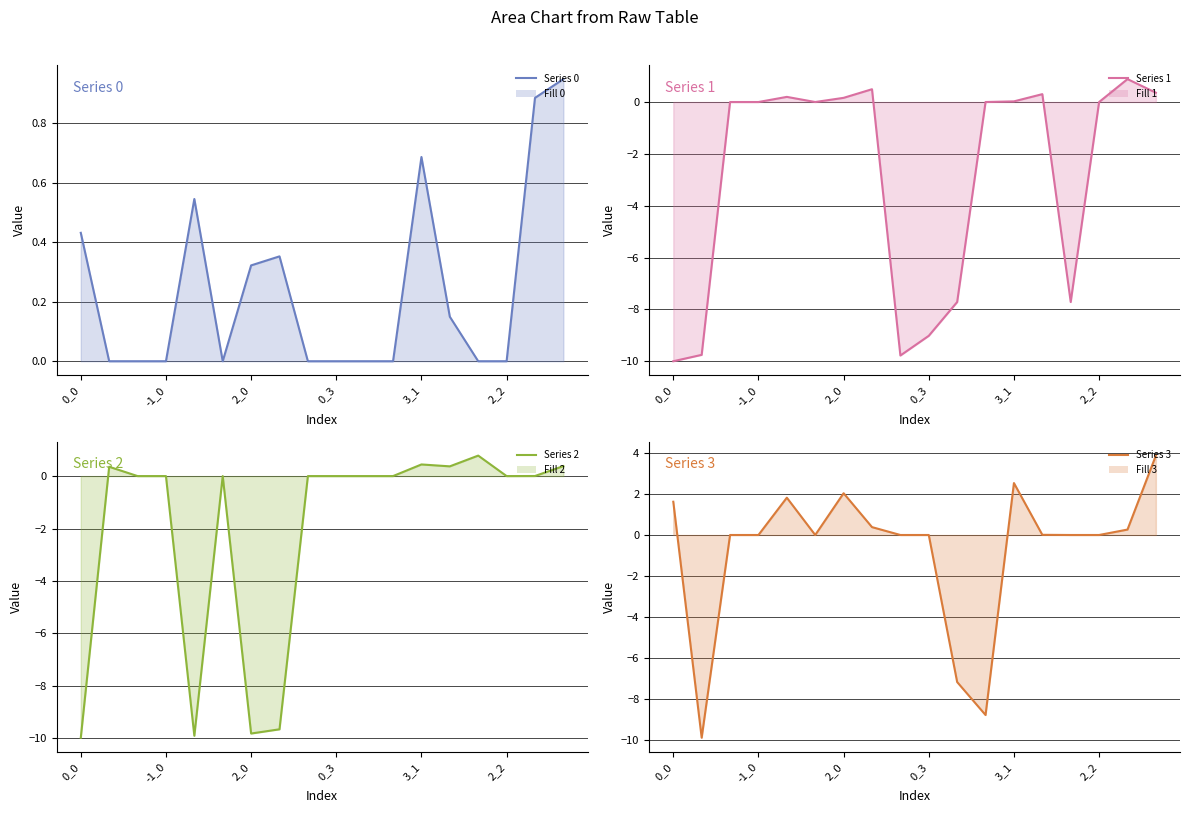

Which series has the largest range (max minus min)?

3